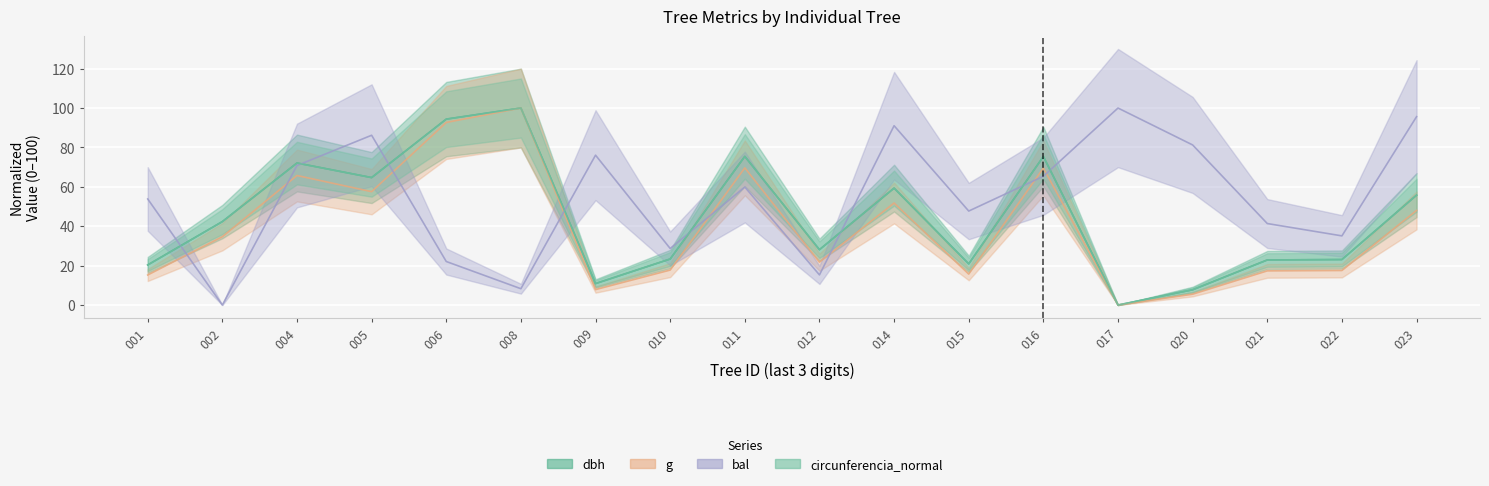

Between 020 and 022, which series saw the biggest shift?

bal